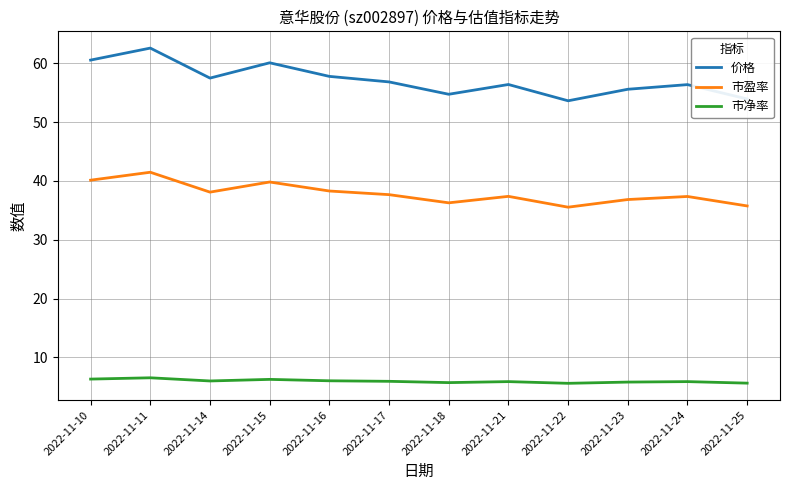

What is the total value across all series at 2022-11-14?

101.6